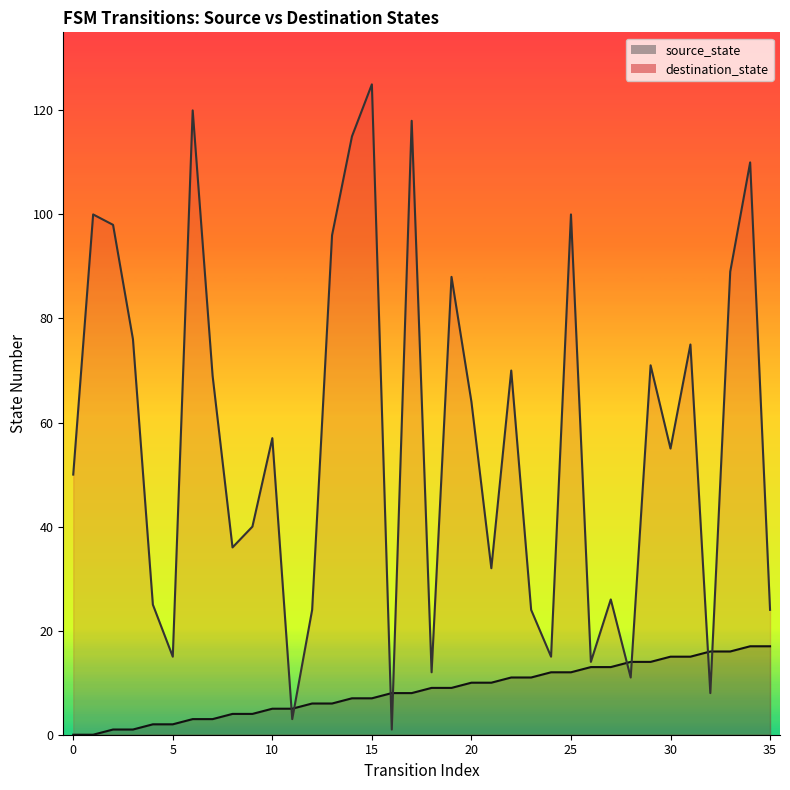

Is the value of destination_state at 3 greater than the value of source_state at 18?

Yes